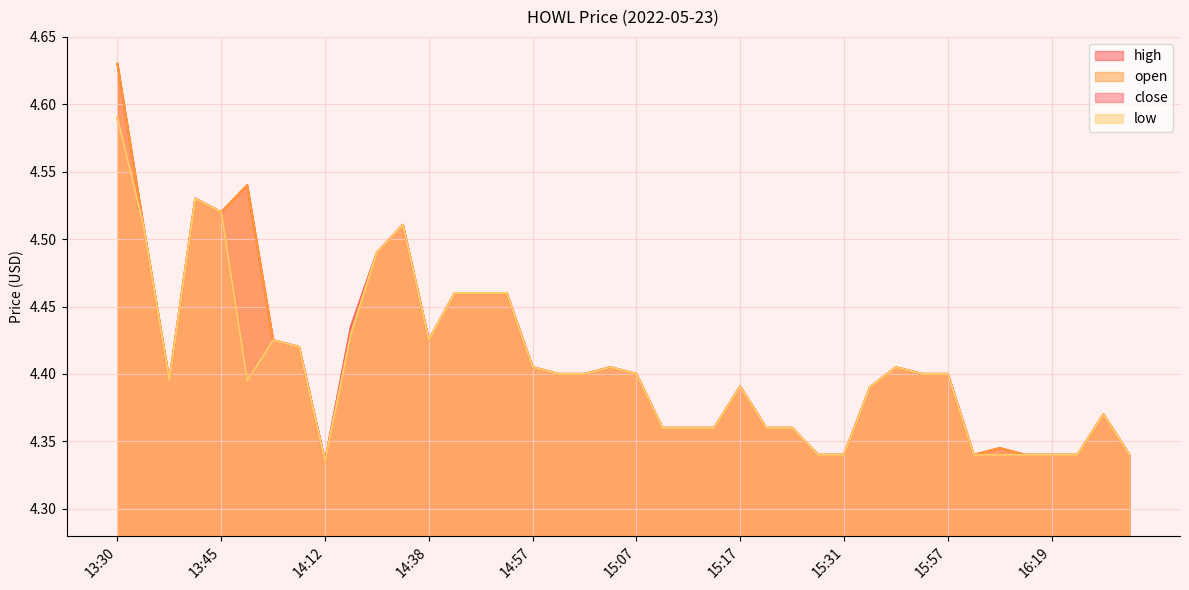

What is the label of the 30th point from the right?

14:16